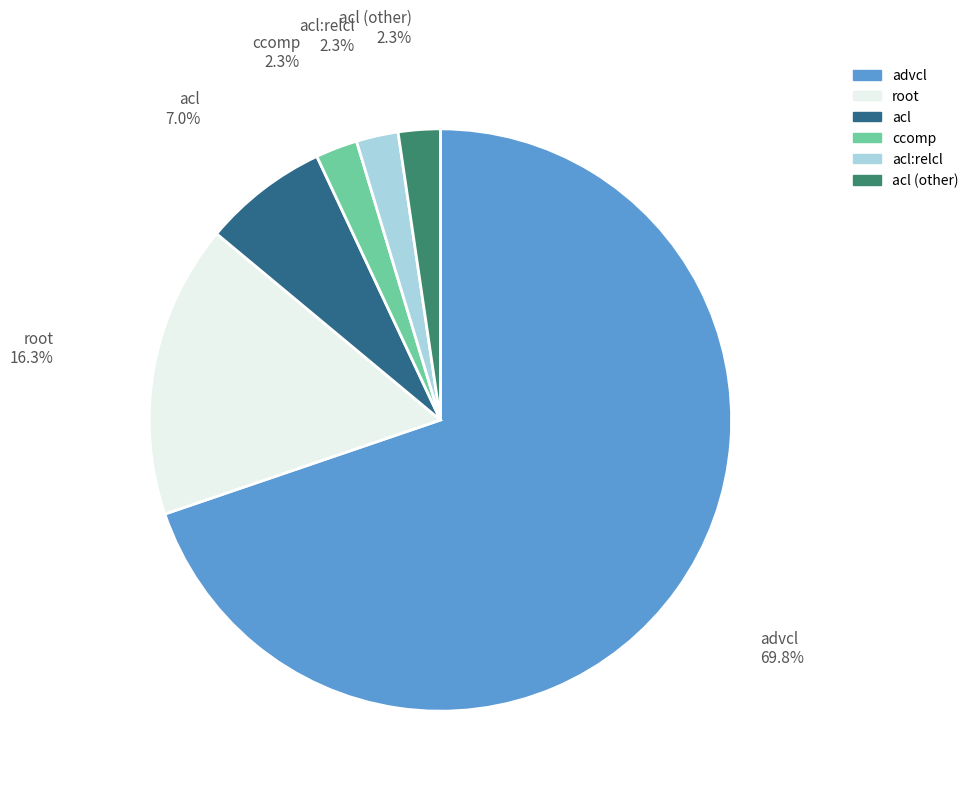

Is there any slice that represents more than half of the pie?

Yes